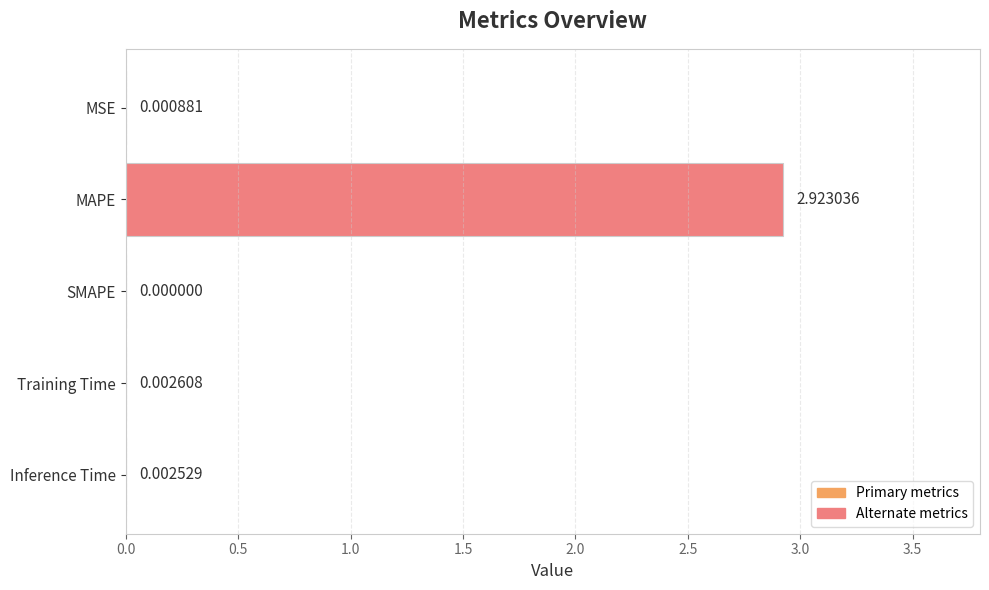

Between SMAPE and MSE, which is larger?

MSE